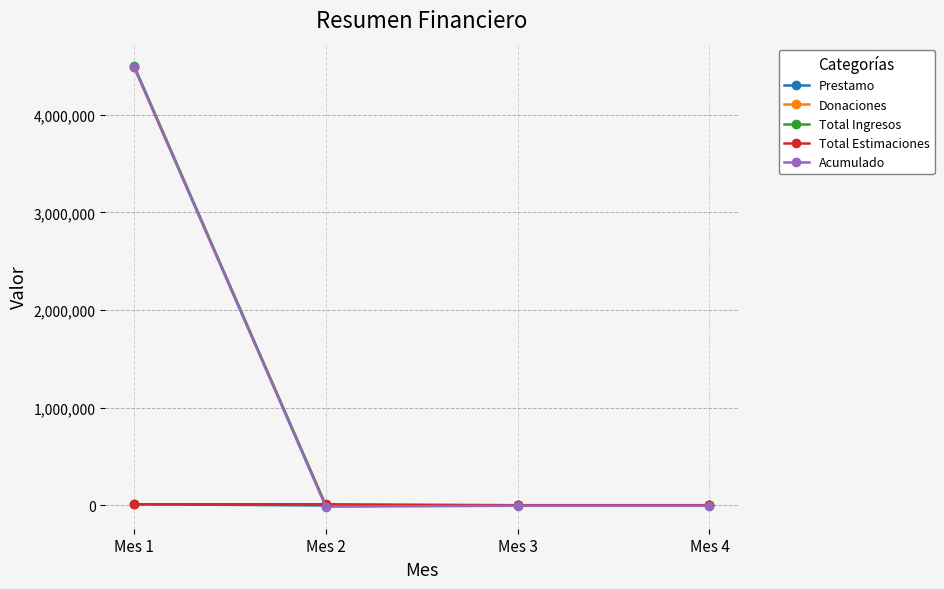

The value of Donaciones at Mes 2 is 0. True or false?

True